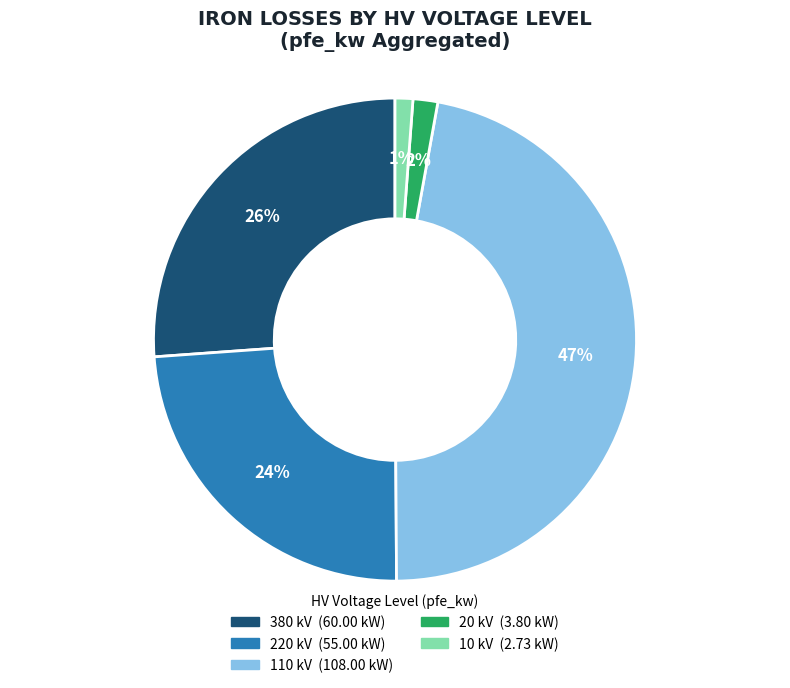

Which has a higher value, 20 or 380?

380